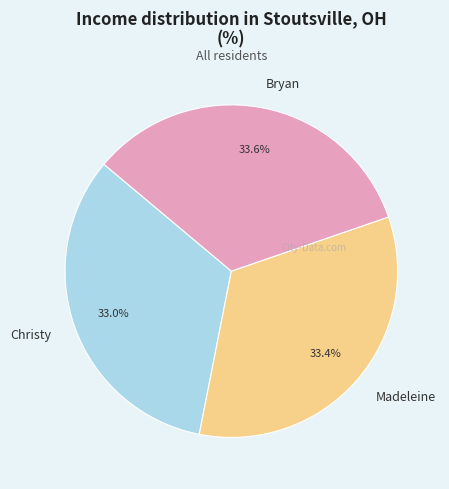

True or false: Bryan accounts for 43% of the total.

False